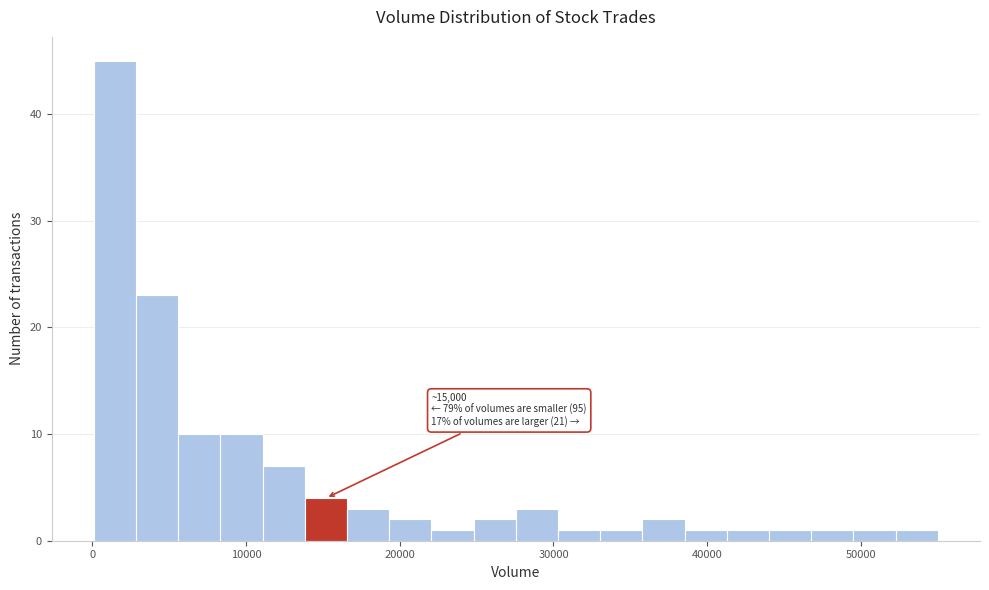

Read against the x-axis, roughly where is the centre of the tallest bar?

1000